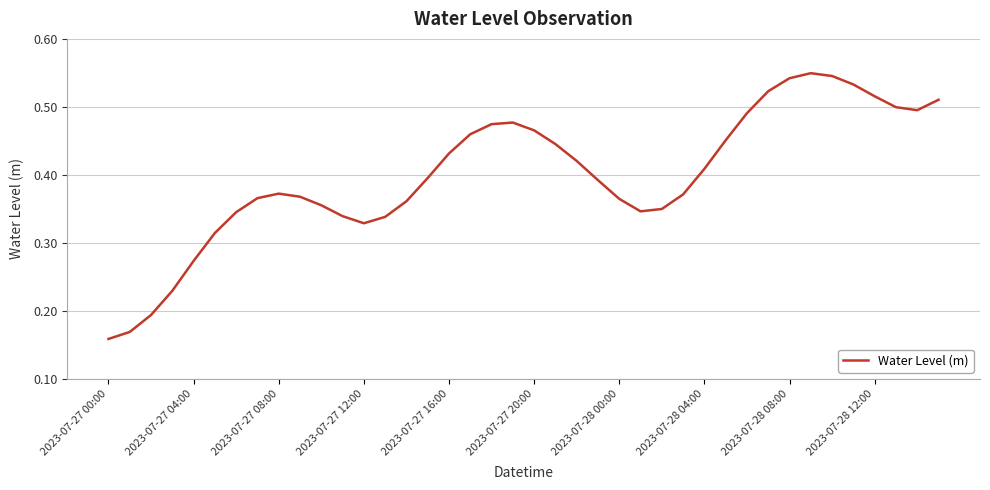

How many values are between 0 and 1?

40